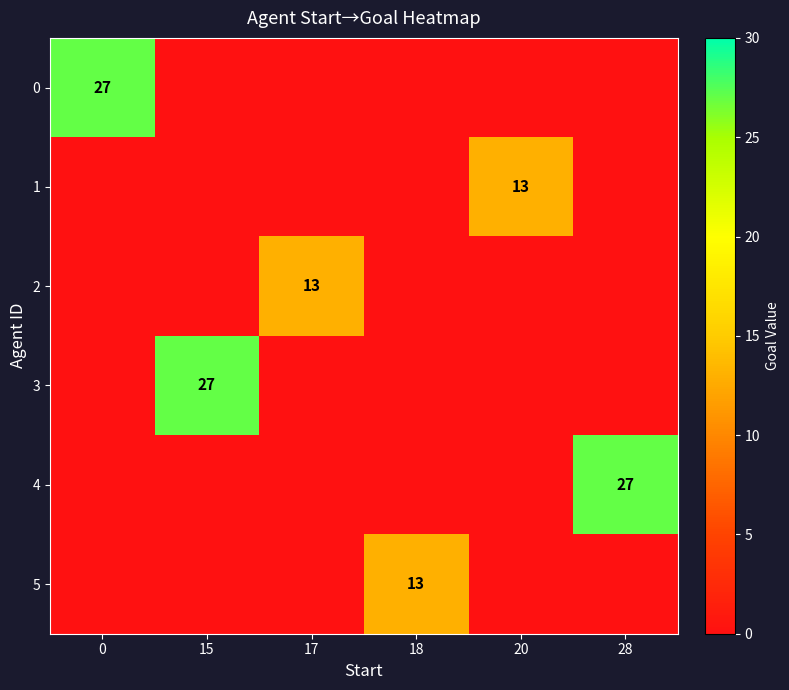

At how many categories does at least one series exceed 2?

6